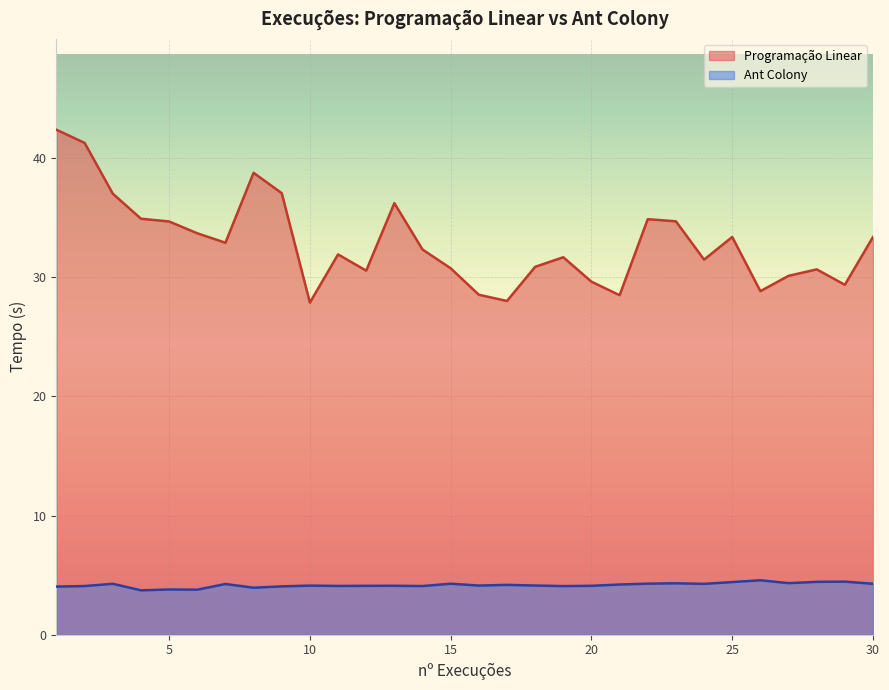

Which category has the highest value in the Programação Linear series?

1